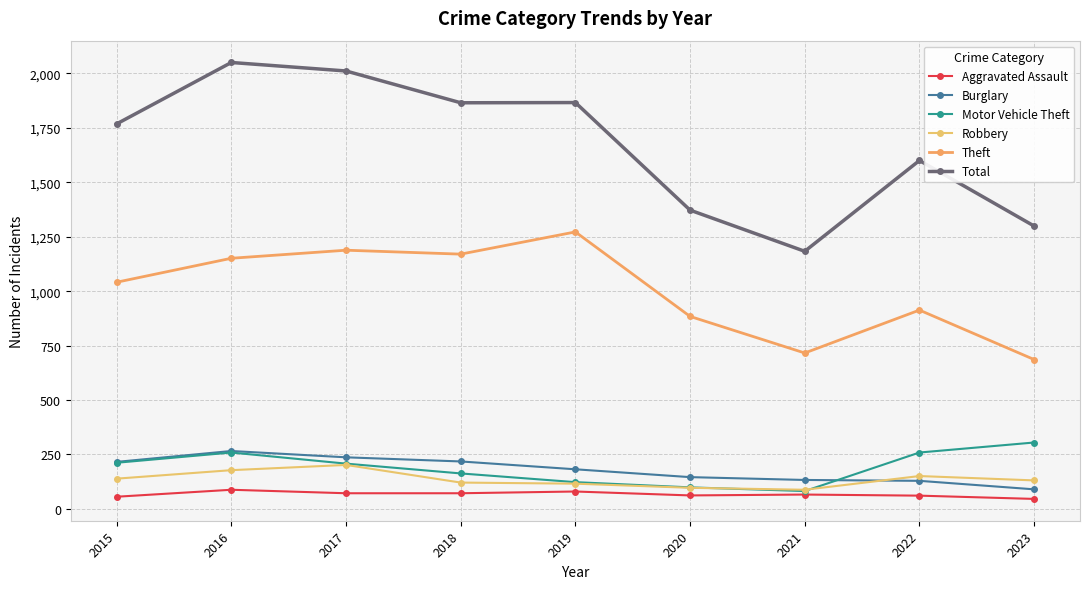

Between 2021 and 2019, which is larger?

2019